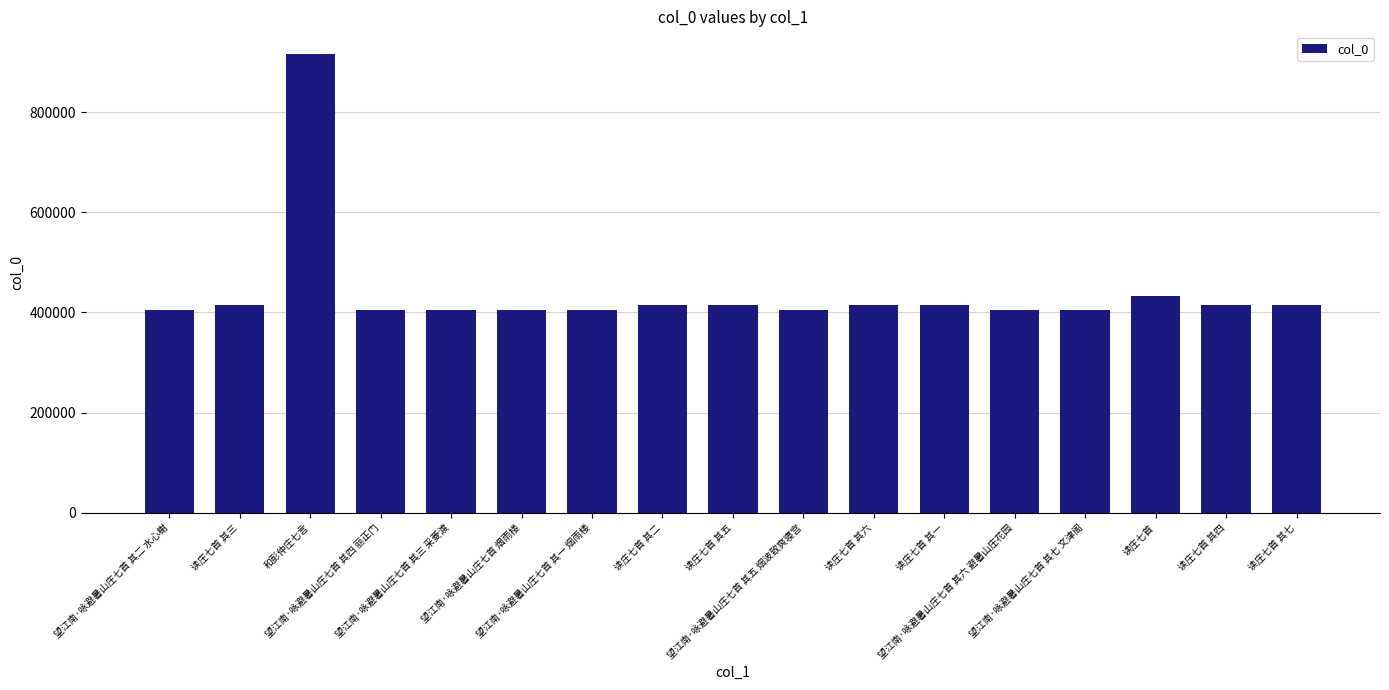

What is the difference between the maximum and minimum values?

510887